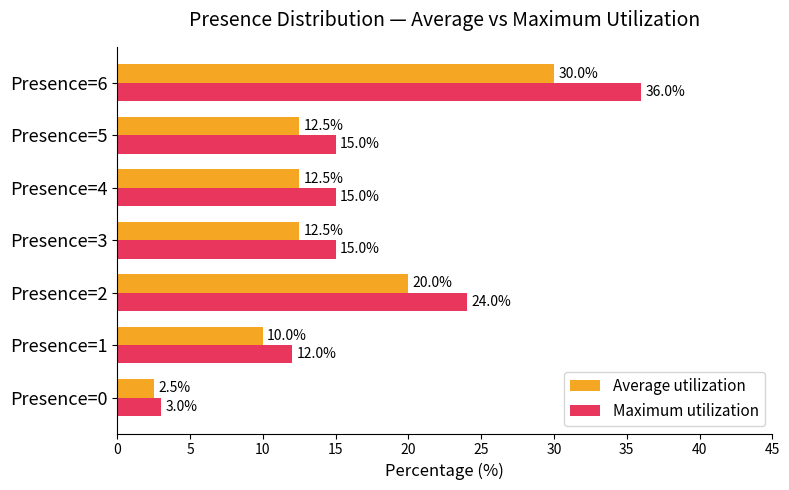

Is the value of Maximum utilization at Presence=4 greater than the value of Average utilization at Presence=1?

Yes